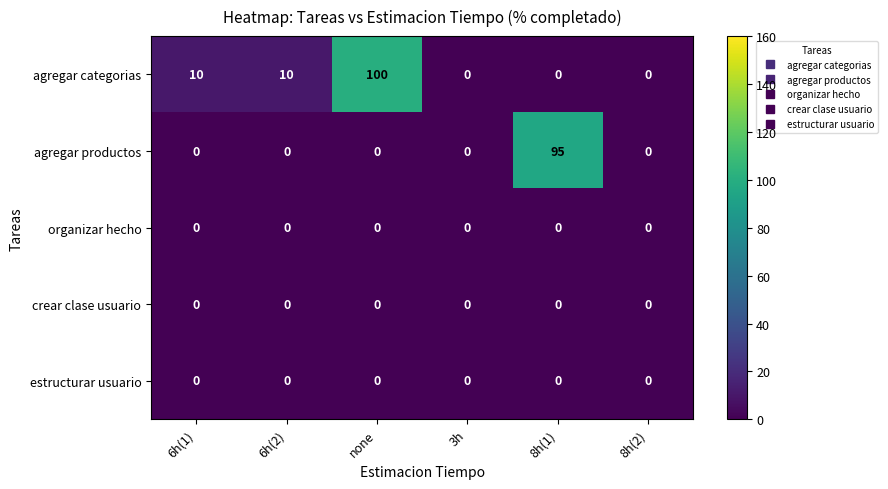

How many distinct data groups are displayed?

5